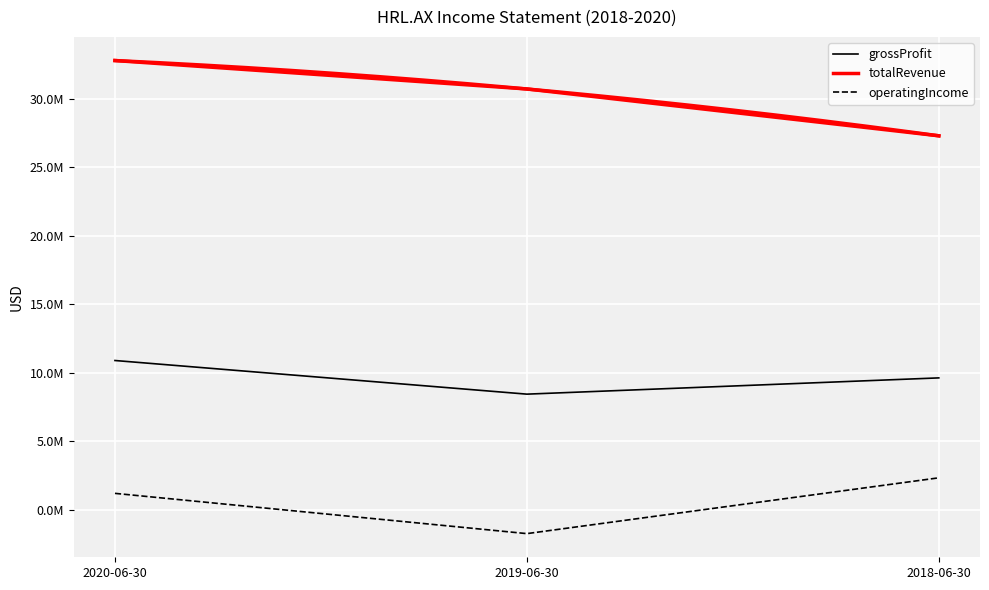

List the labels in order of grossProfit value, smallest first.

2019-06-30, 2018-06-30, 2020-06-30